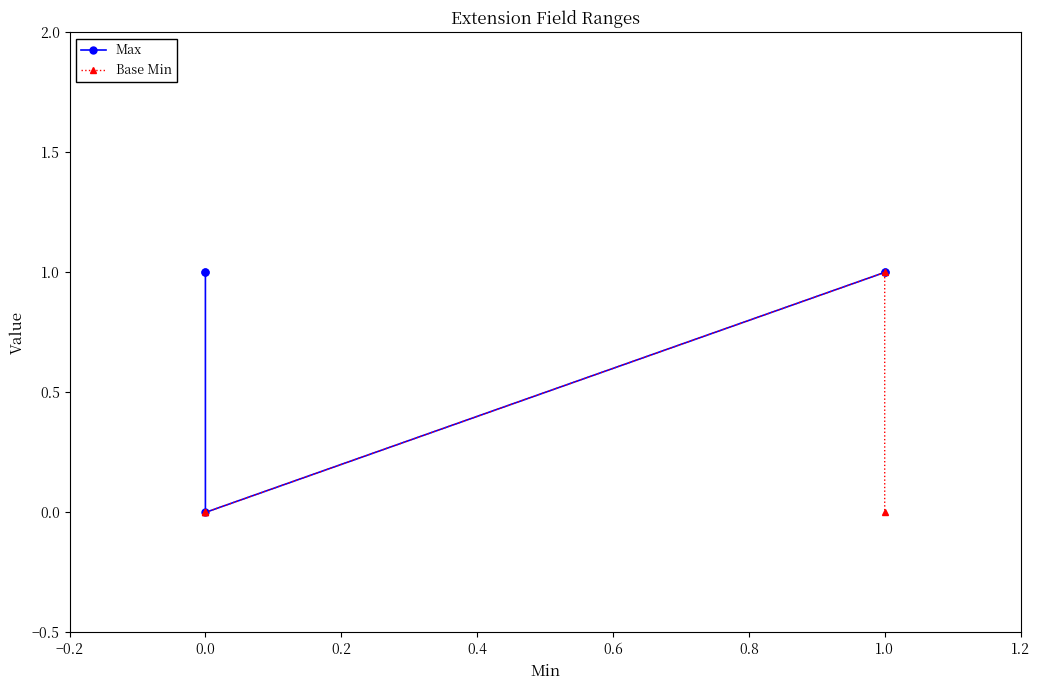

What are all the series names shown in the legend?

Max, Base Min